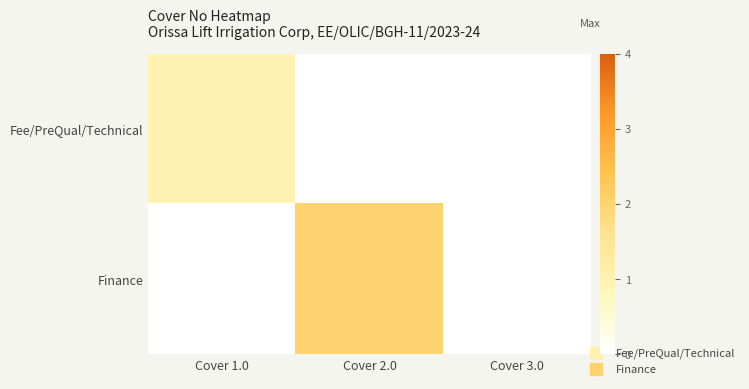

Which label corresponds to the smallest value in the chart?

Cover 2.0